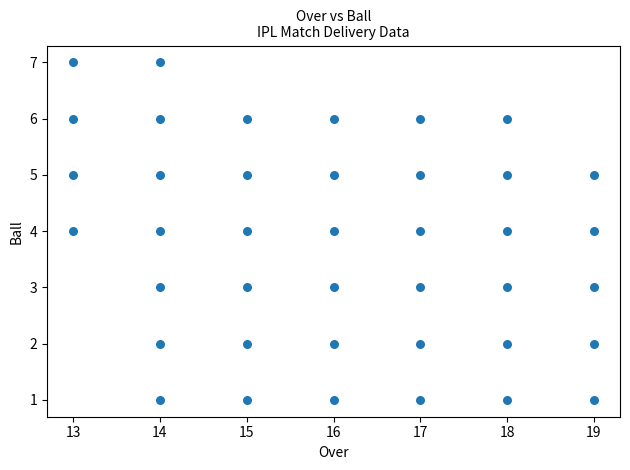

What is the range of Y values (max minus min)?

6